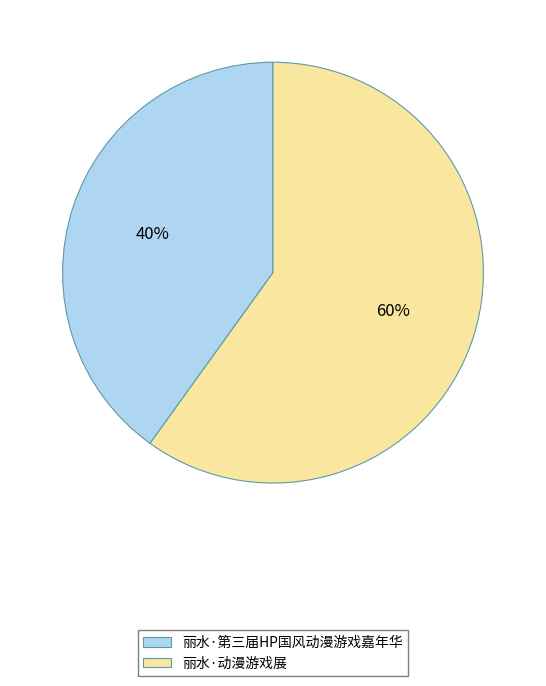

What percentage is the 丽水·动漫游戏展 slice, to the nearest percent?

60%